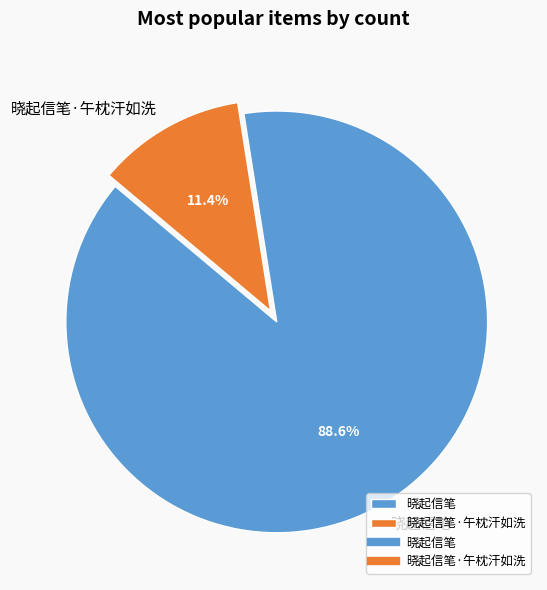

What portion of the pie excludes 晓起信笔?

11.4%